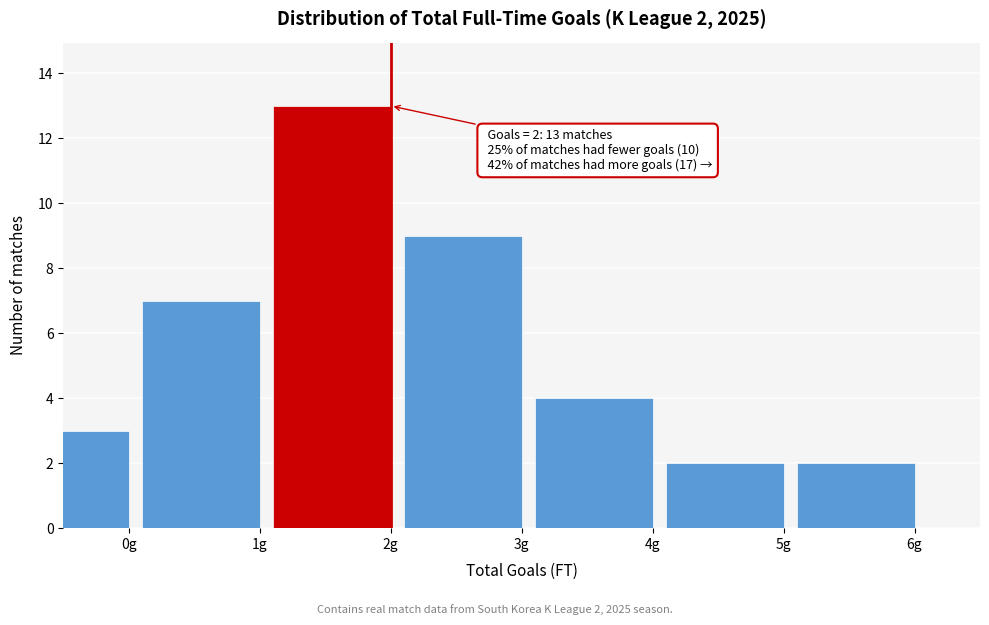

Reading left to right, extract all data points from this chart.

3	7	13	9	4	2	2